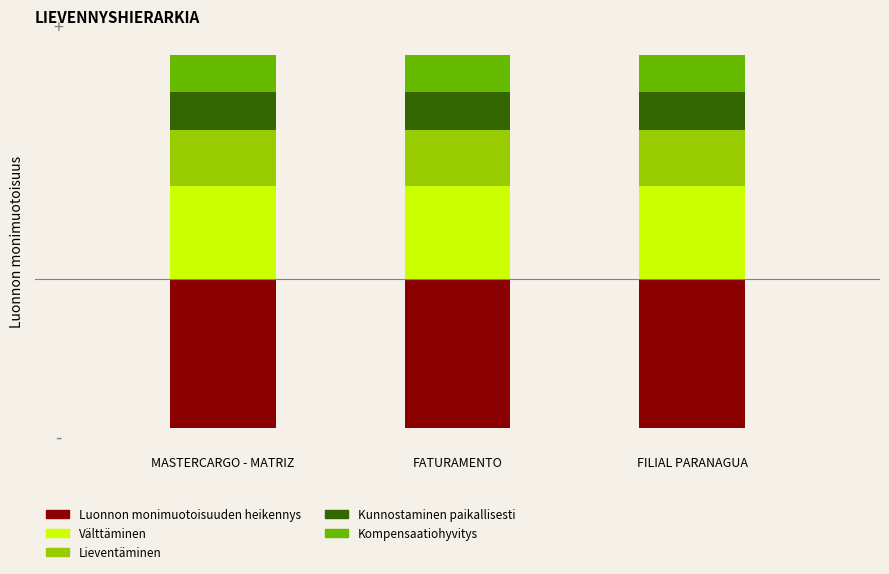

How many Lieventäminen values are between 293 and 294?

3